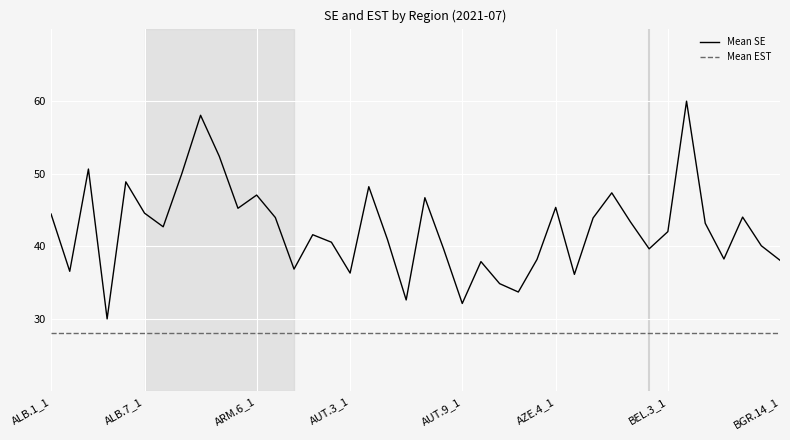

Which series has the largest total across all categories?

Mean SE